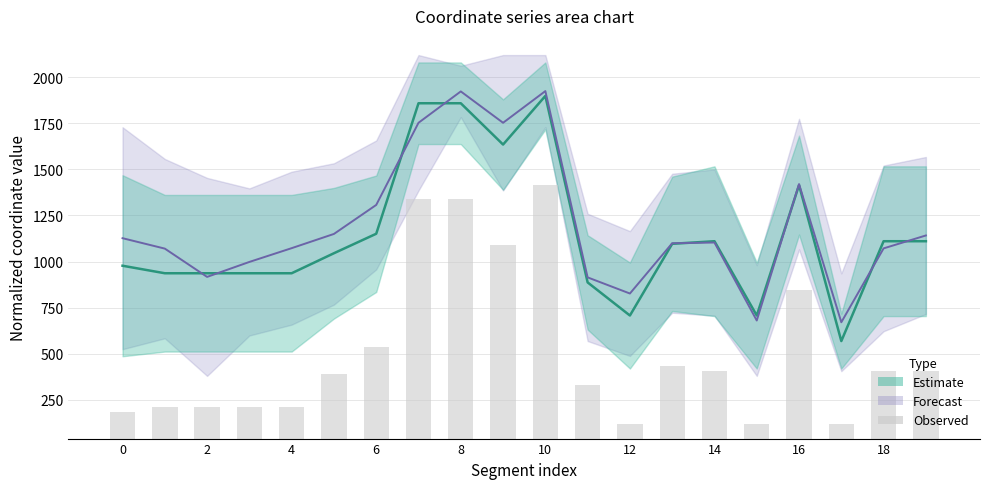

Reading left to right, extract all data points from this chart.

146.6	172.0	172.0	172.0	172.0	351.0	495.2	1297.3	1297.3	1049.6	1376.7	291.2	80.0	392.1	364.2	80.0	806.4	80.0	364.2	364.2